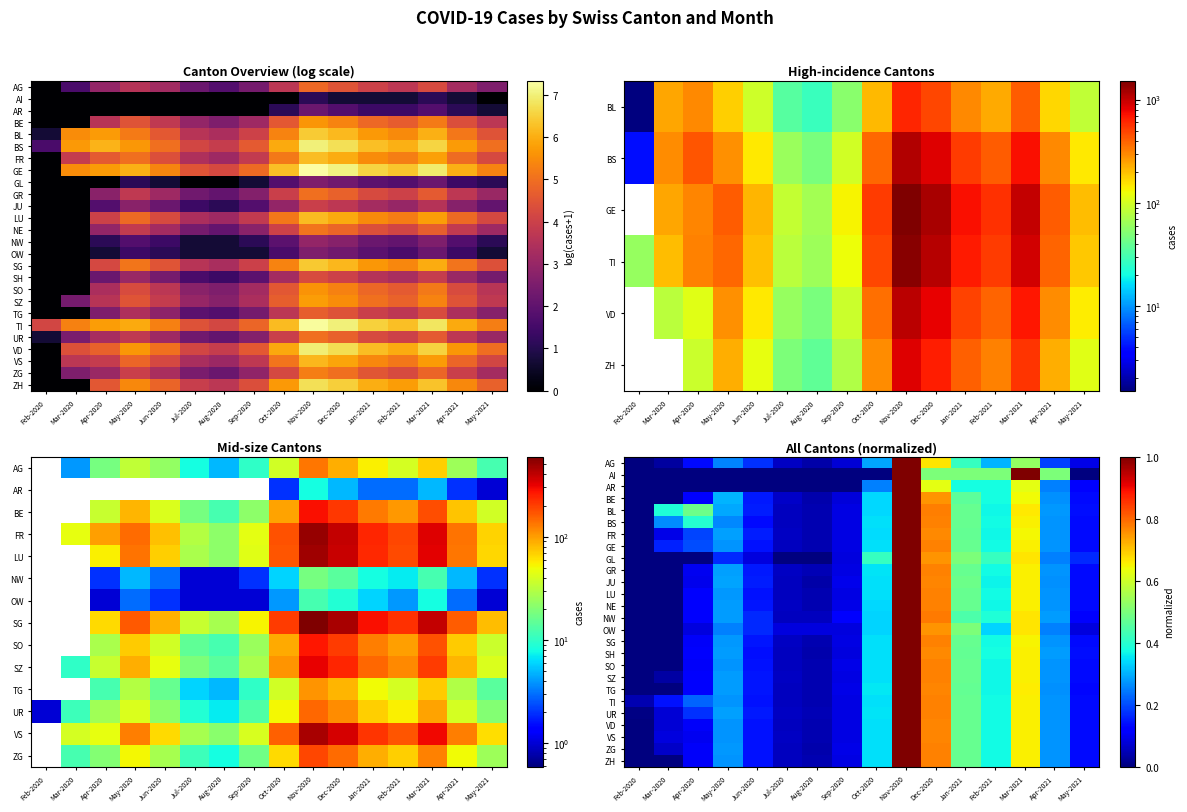

The value of ZH at Oct-2020 is 0.3. True or false?

True